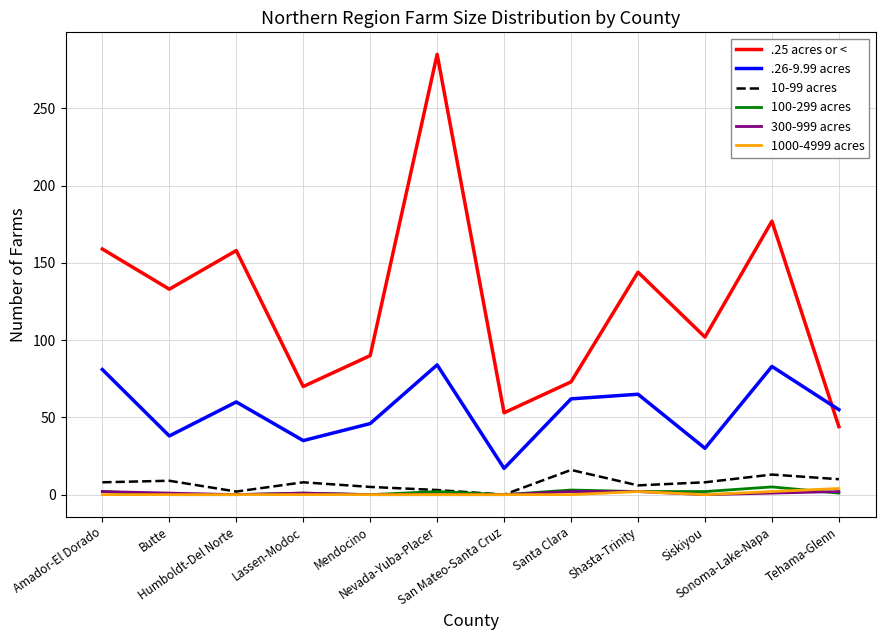

What is the average value of the .26-9.99 acres series?

55